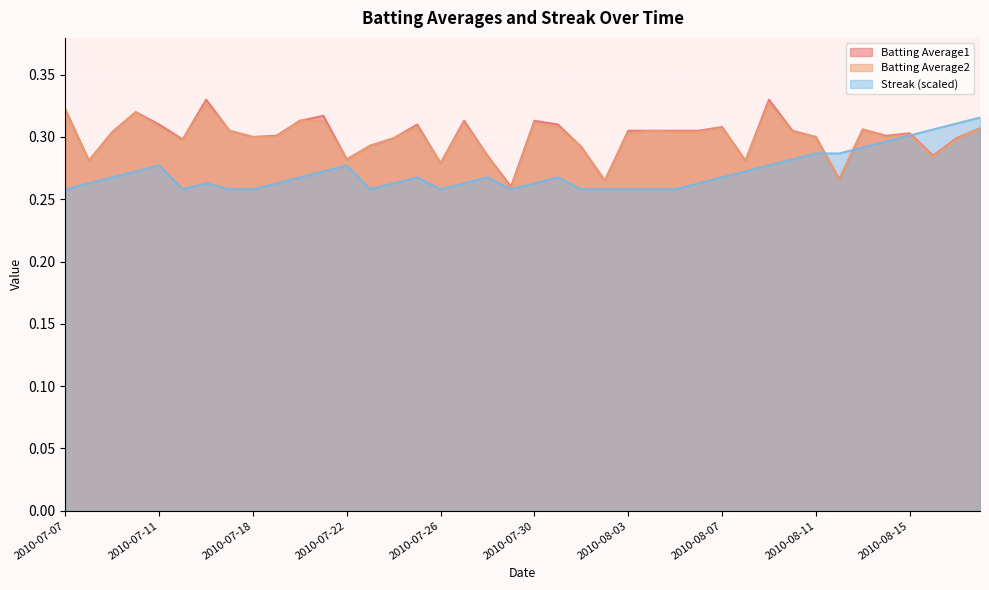

Where is the first local minimum for Batting Average1?

2010-07-08